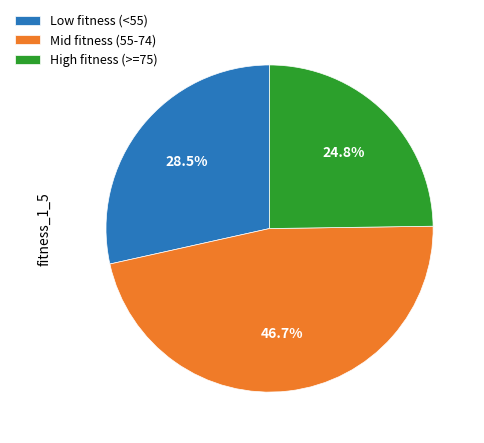

Is there any slice that represents more than half of the pie?

No